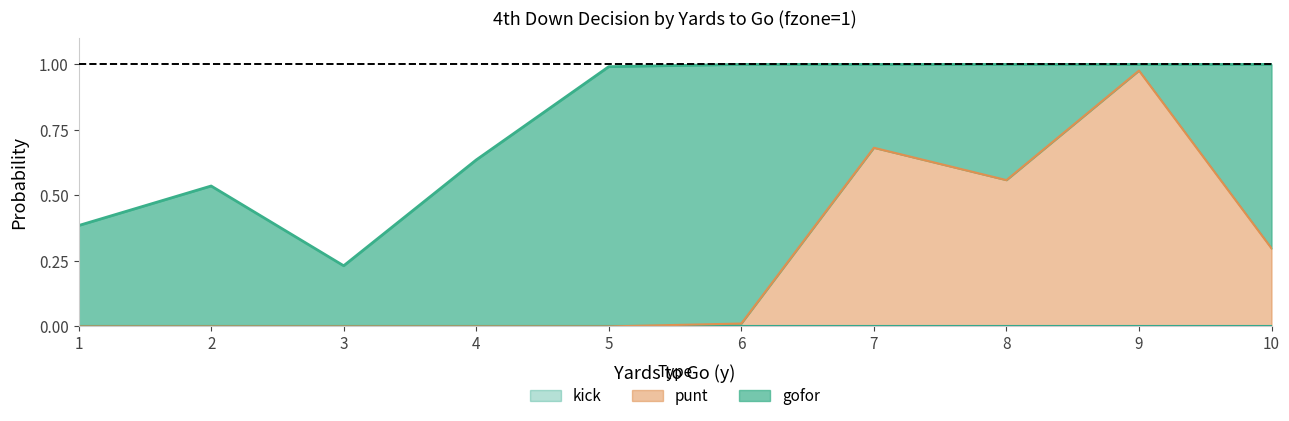

True or false: punt and kick intersect in this chart.

False